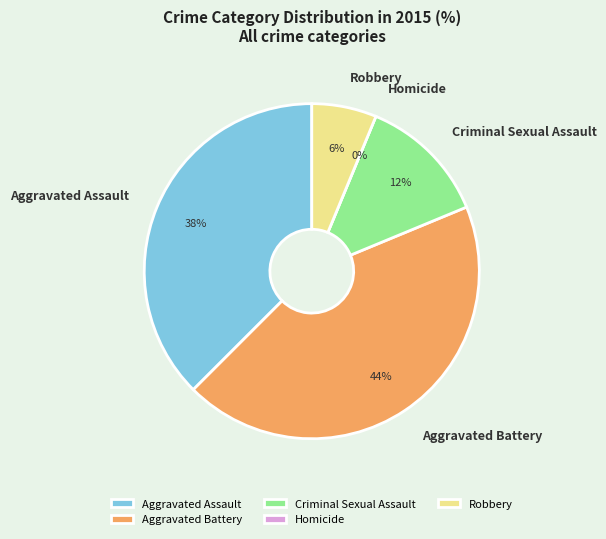

Which slice is the smallest?

Homicide